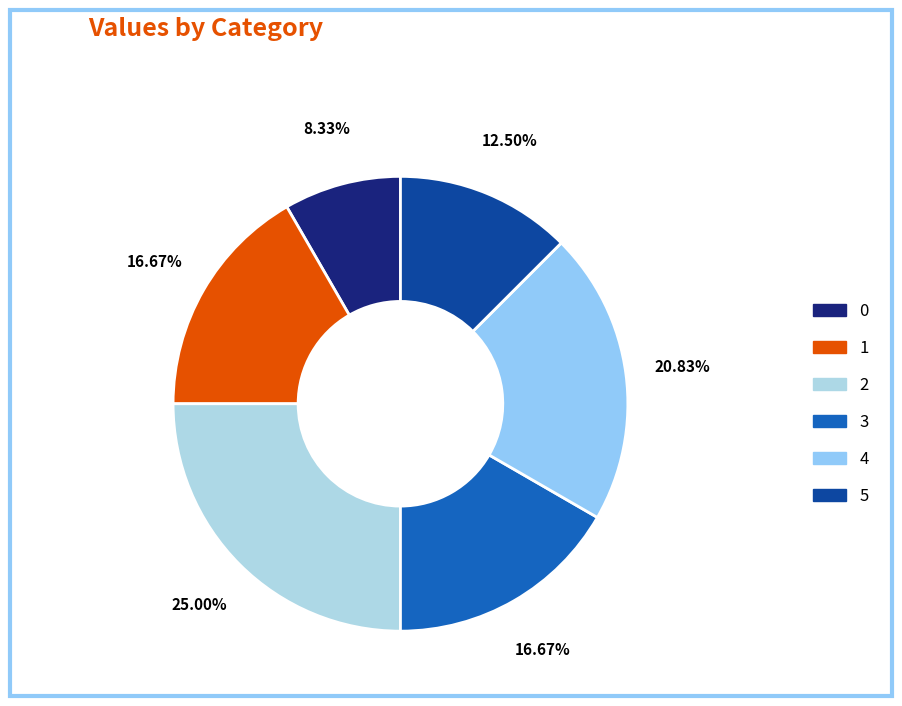

Combined, do 3 and 1 account for over 50%?

No